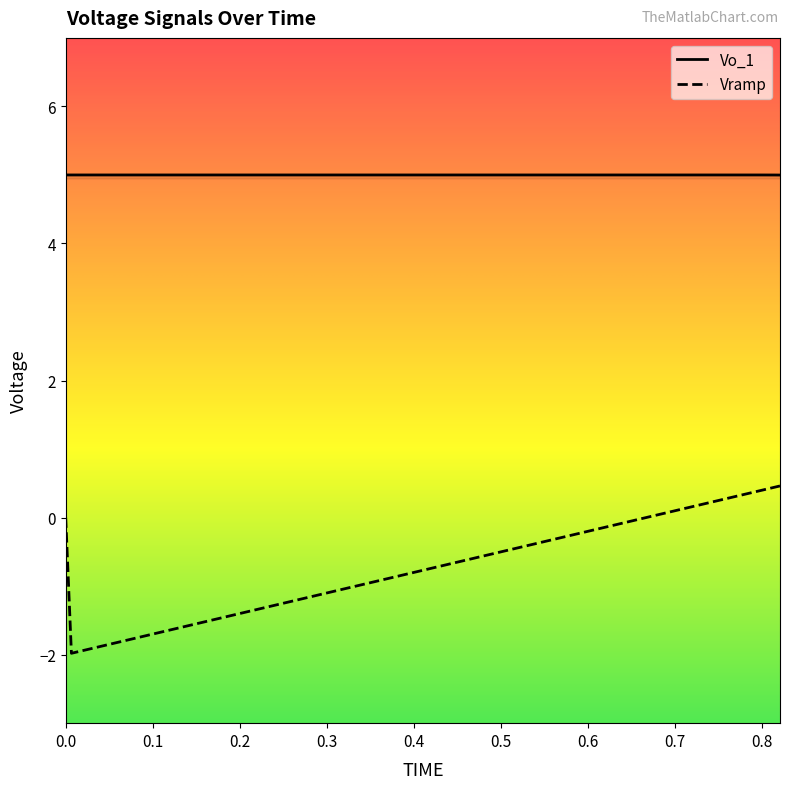

Is this an area chart (filled region under the line)?

No